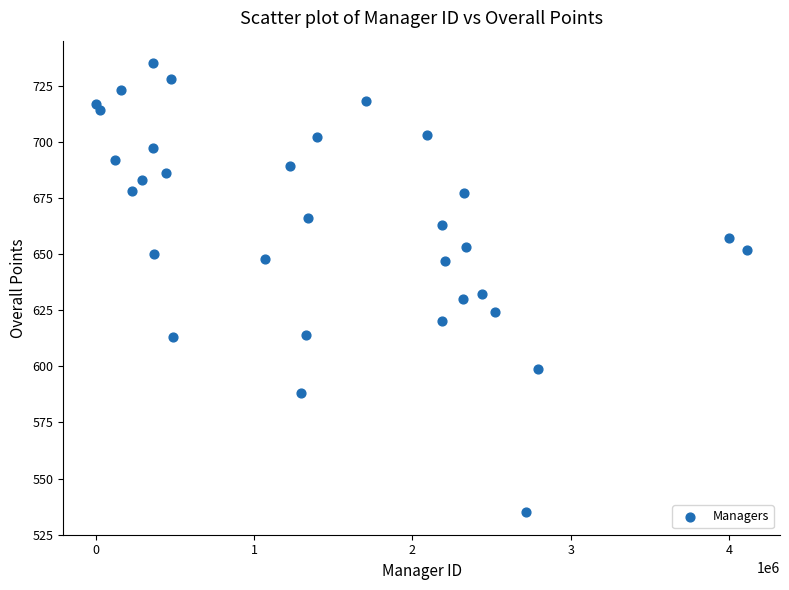

What is the range of Y values (max minus min)?

200